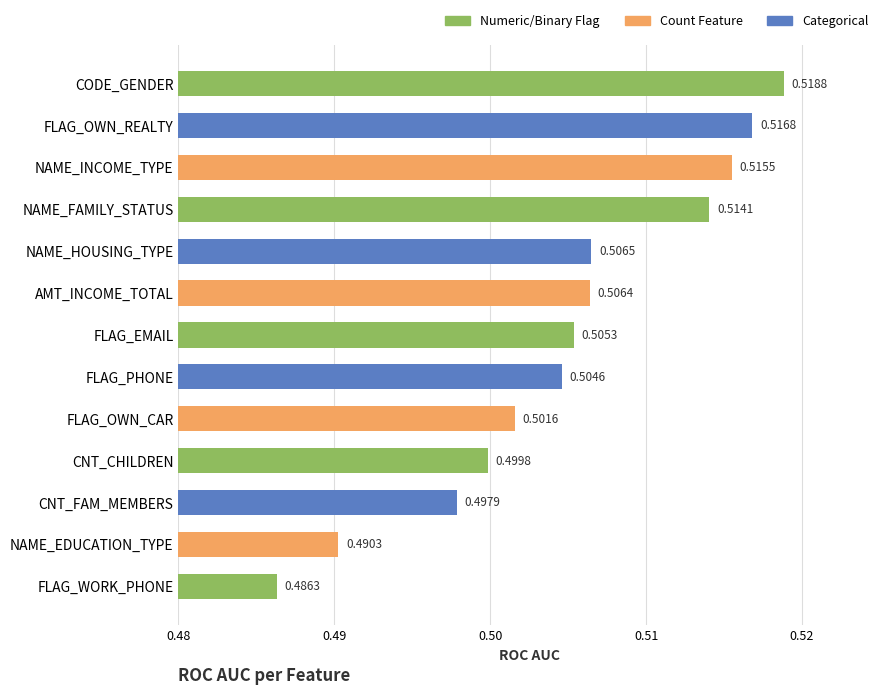

Which has a higher value, NAME_INCOME_TYPE or NAME_EDUCATION_TYPE?

NAME_INCOME_TYPE